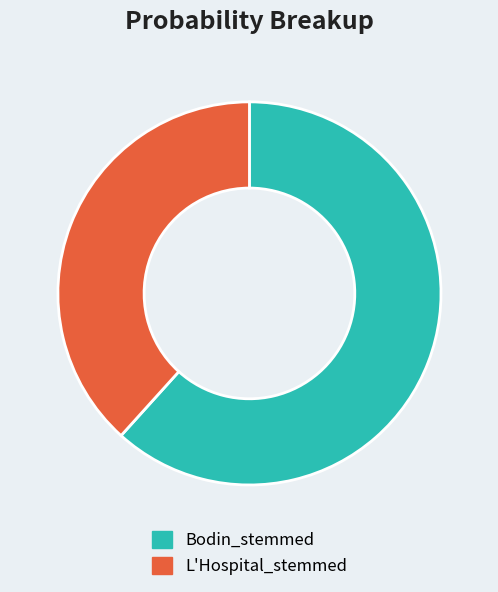

Rank the categories by value from lowest to highest.

L'Hospital_stemmed, Bodin_stemmed